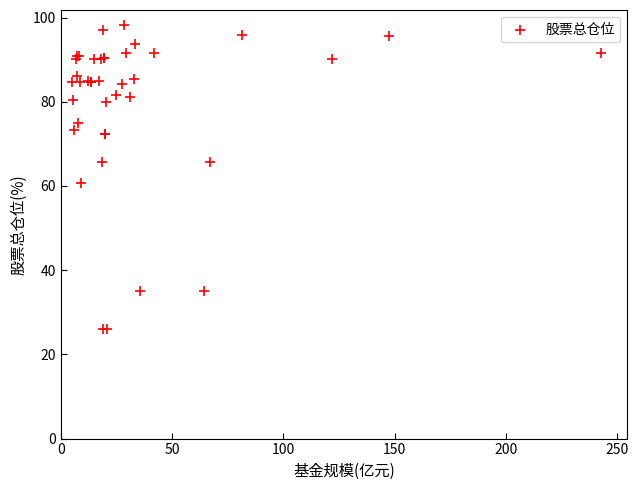

What Y value in the scatter plot is closest to 62?

60.7